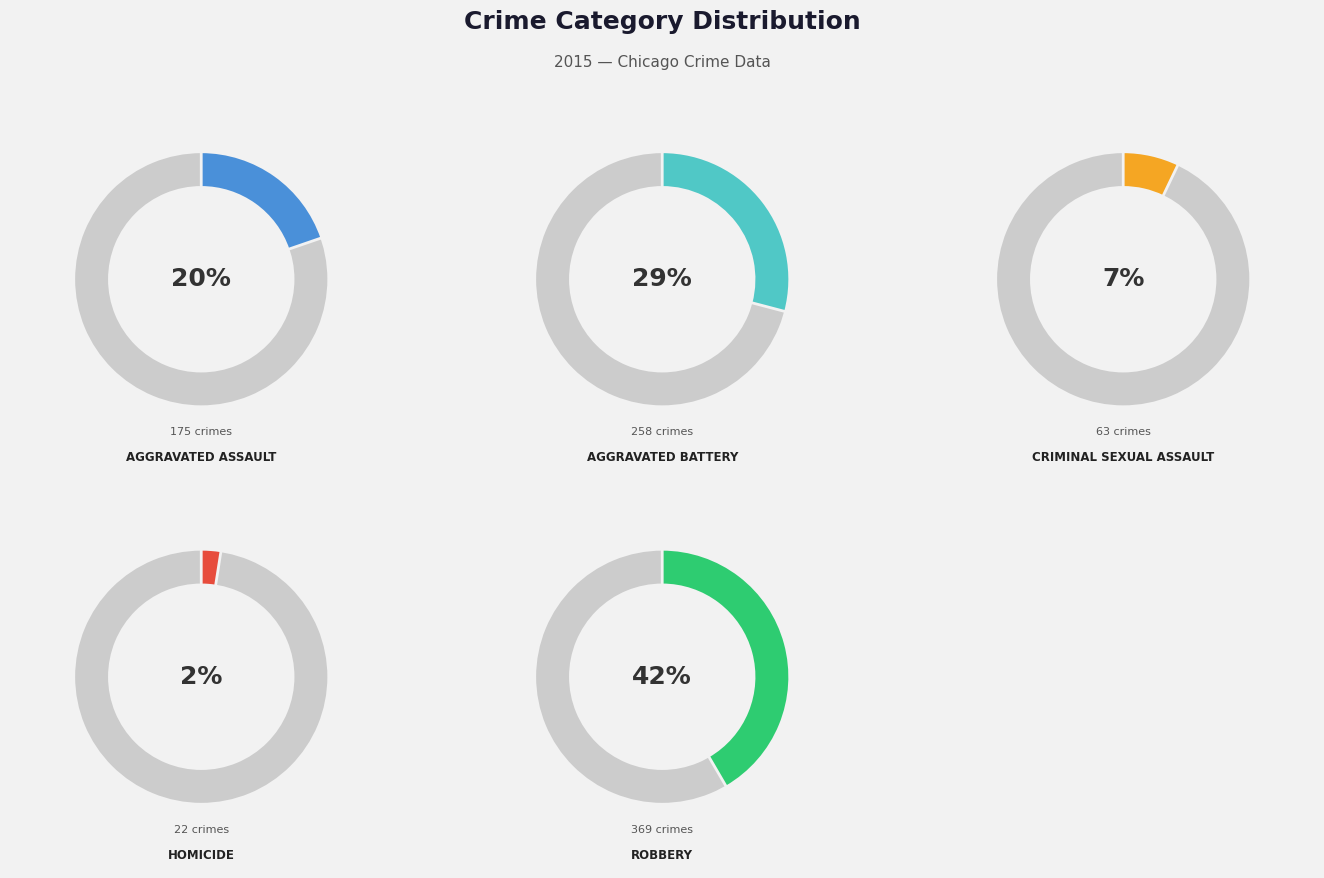

Rank the categories by value from highest to lowest.

Robbery, Aggravated Battery, Aggravated Assault, Criminal Sexual Assault, Homicide